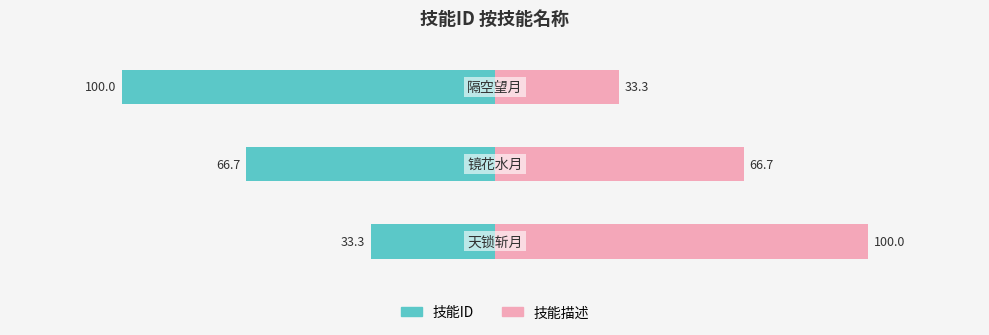

How many groups of bars are there?

3